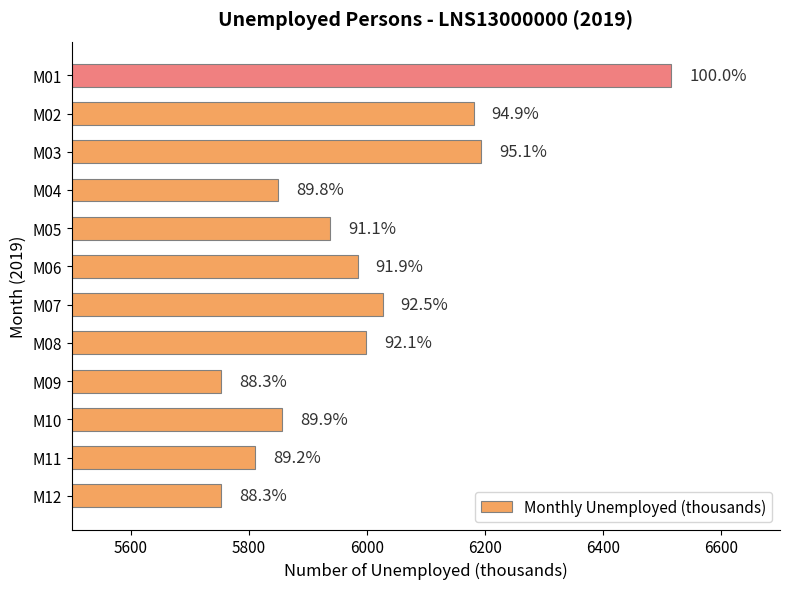

How many bars are there in total?

12